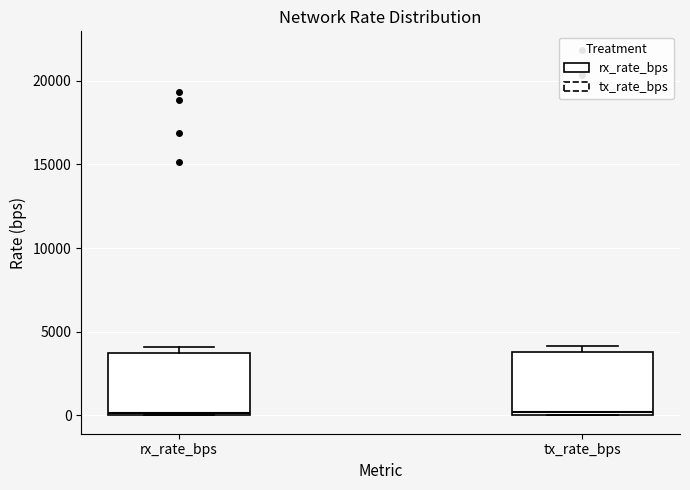

Where is the lower edge of the box for tx_rate_bps on the y-axis? The values are not printed on the chart, so give them approximately, as read against the axis.

0